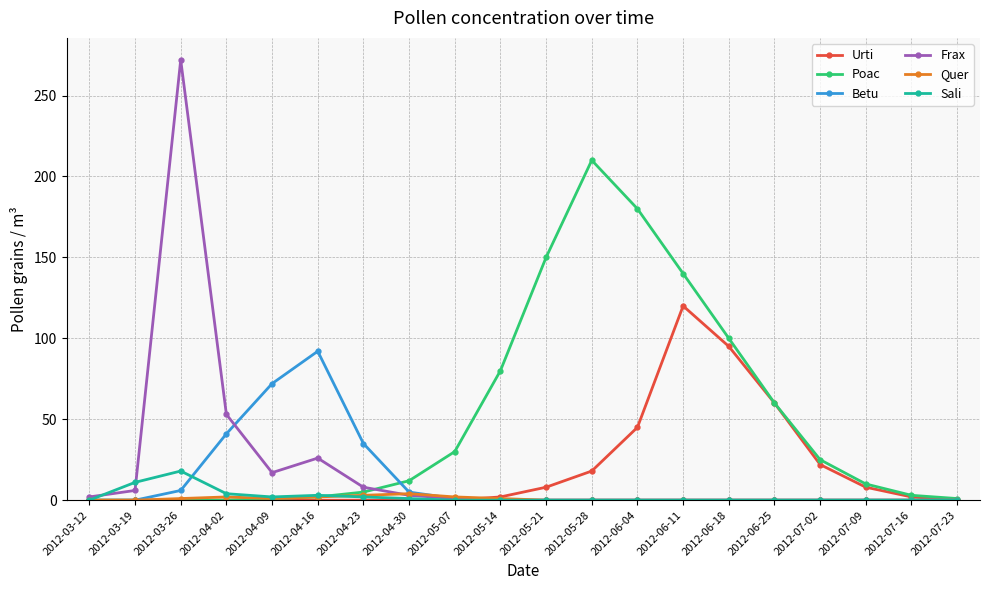

Is the value of Frax at 2012-04-02 greater than the value of Betu at 2012-06-11?

Yes